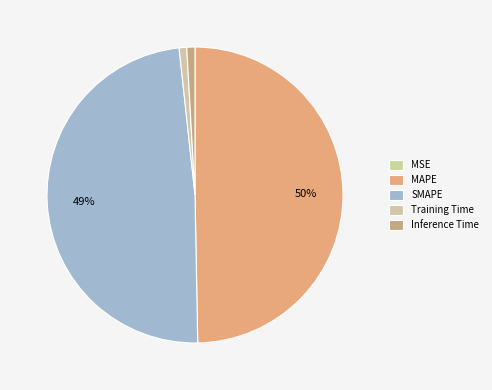

Which slice is the largest?

MAPE